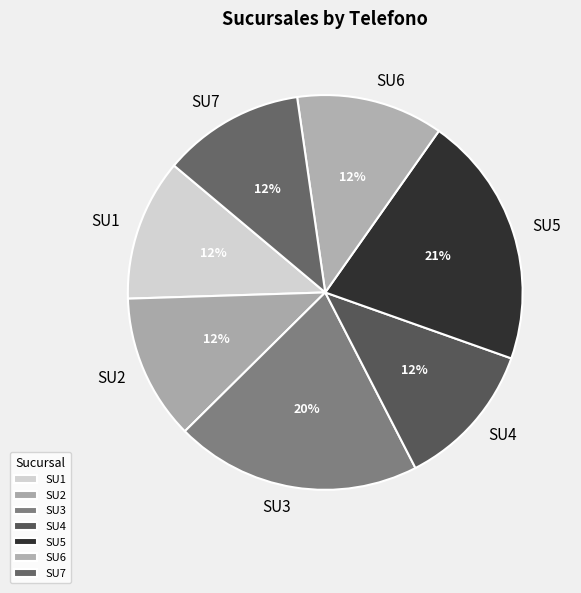

The SU1 slice represents 22% of the pie. True or false?

False